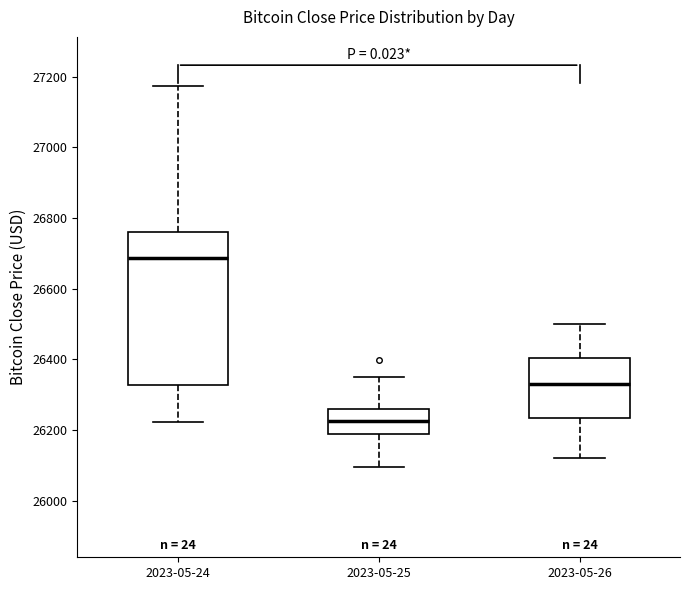

Comparing the boxes themselves (not the whiskers), which one is the tallest?

2023-05-24